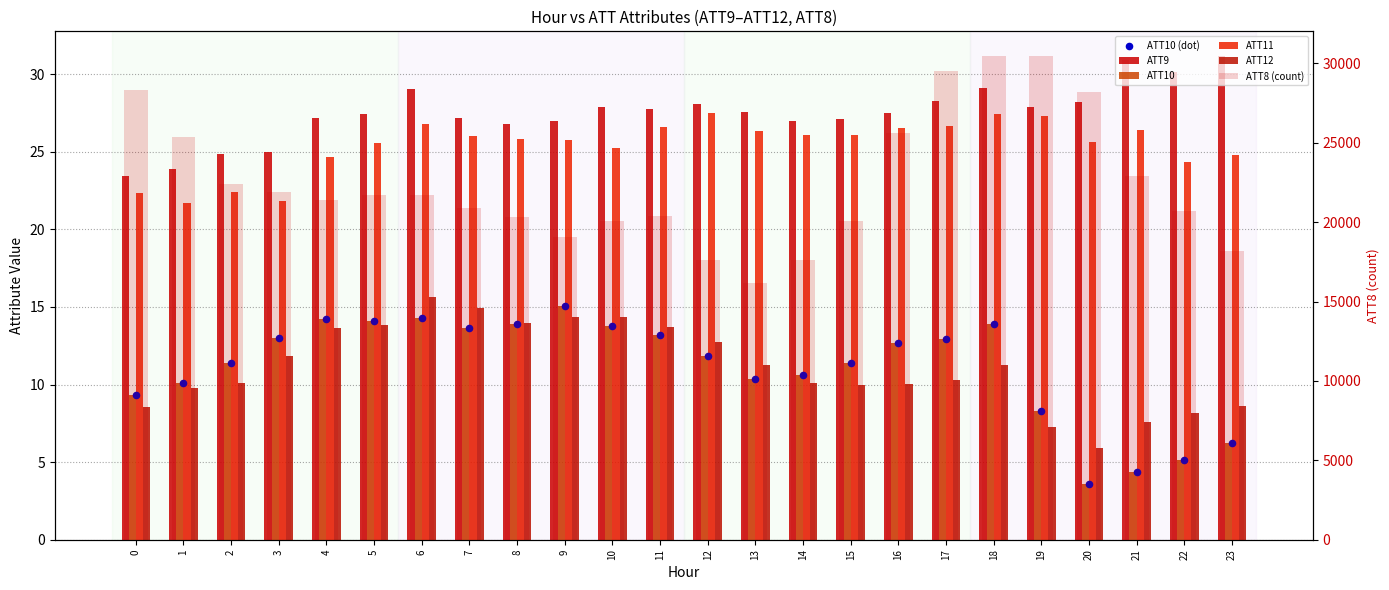

What are all the series names shown in the legend?

ATT9, ATT10, ATT11, ATT12, ATT10 (dot), ATT8 (count)